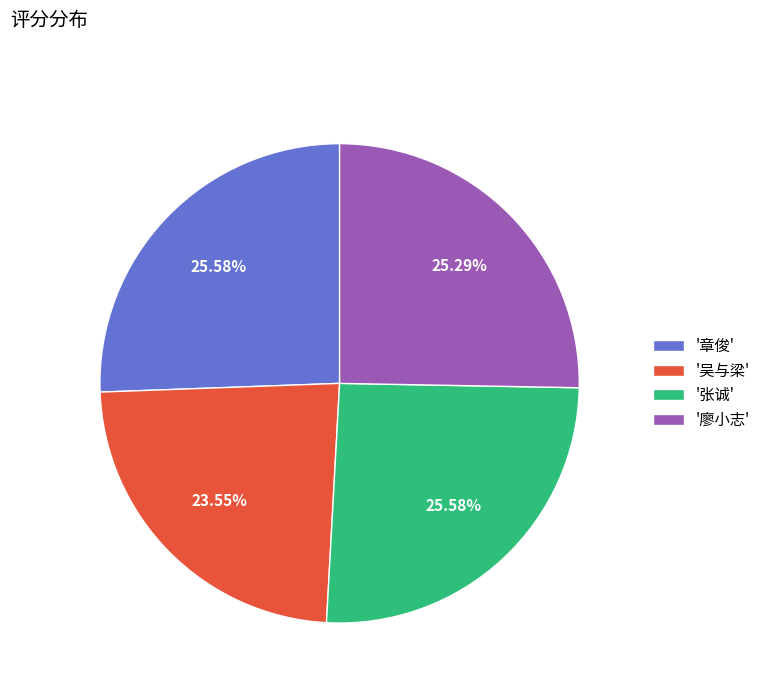

Approximately how many times larger is the value at '廖小志' compared to '张诚'?

1.0